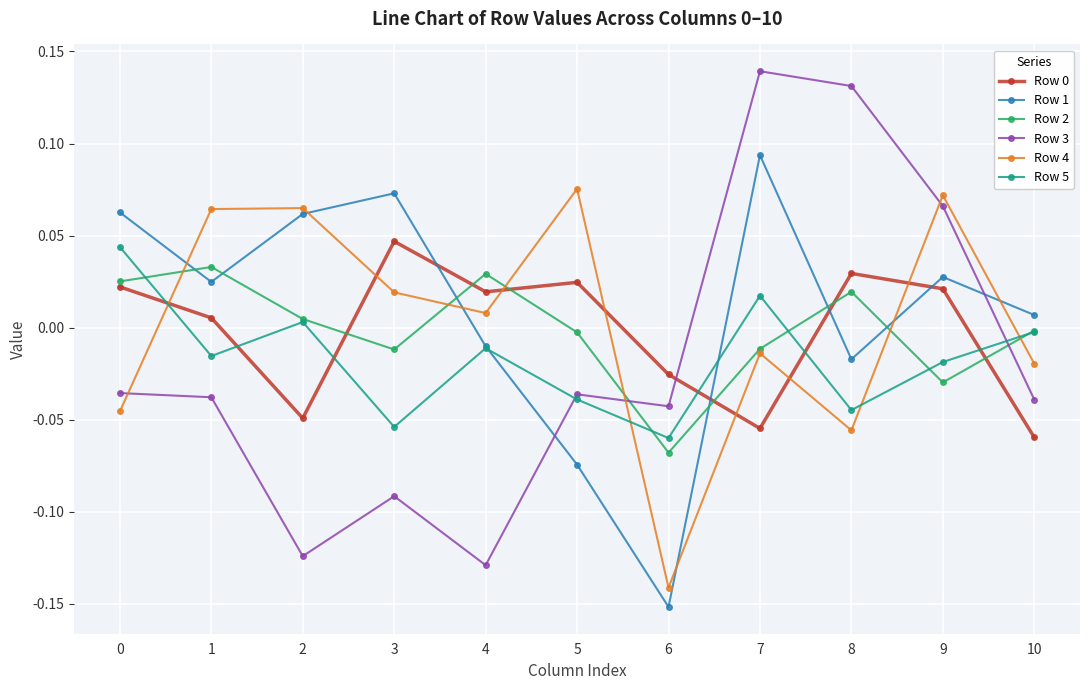

Does the chart display data point markers on the line(s)?

Yes